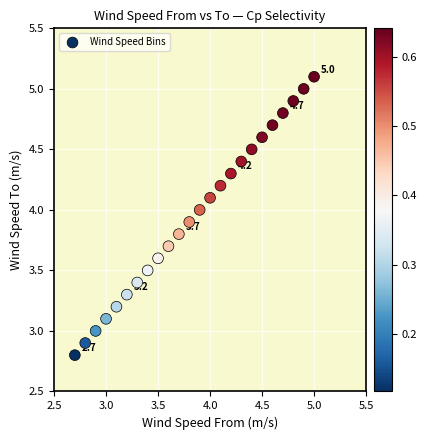

What is the range of X values (max minus min)?

2.3